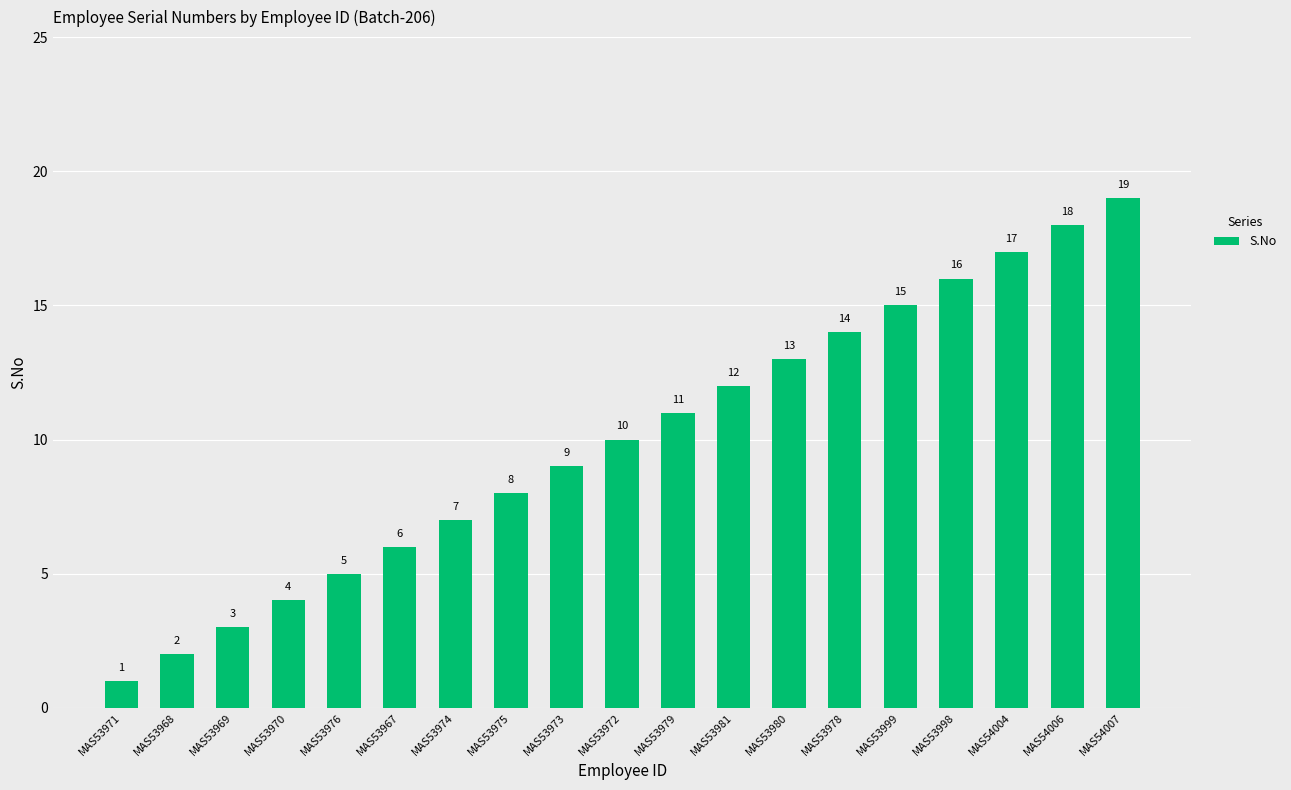

What is the value of the 8th bar from the left?

8